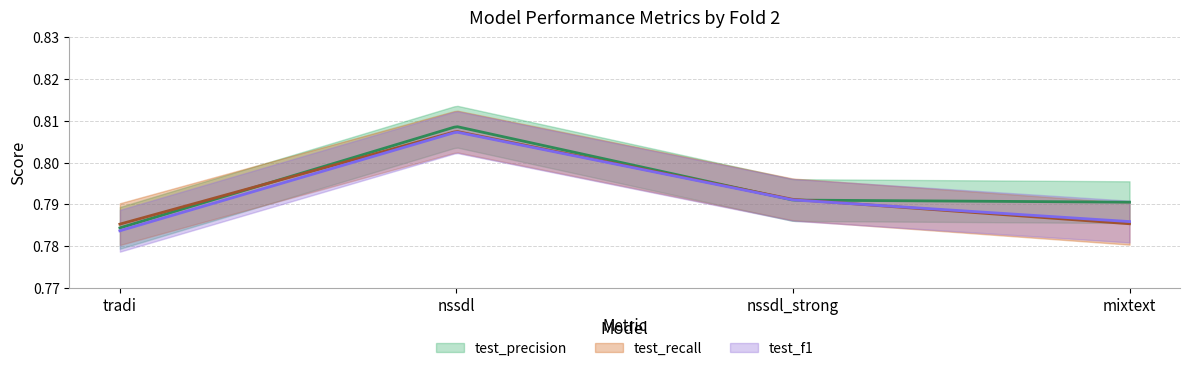

Which has a higher value, nssdl_strong or mixtext?

nssdl_strong